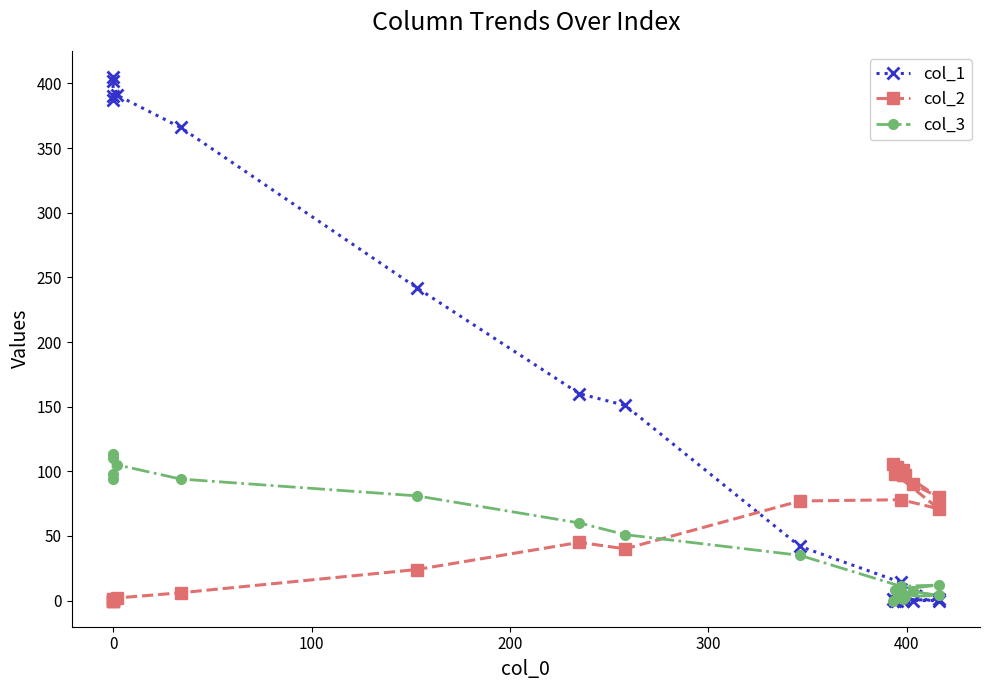

True or false: col_2 and col_3 intersect in this chart.

True